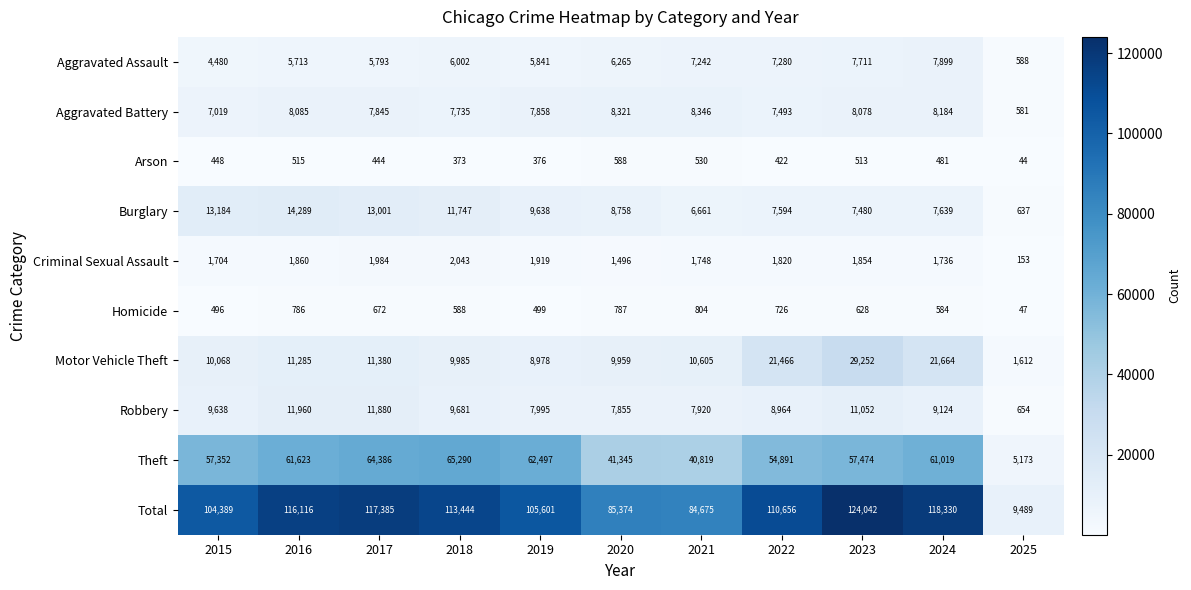

What is the maximum value shown in the chart?

124042